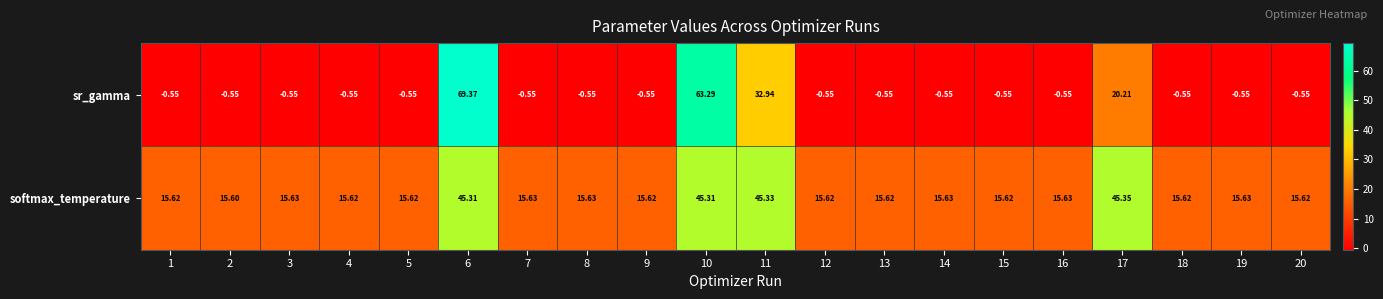

At 10, list the series in order from smallest to largest.

softmax_temperature, sr_gamma